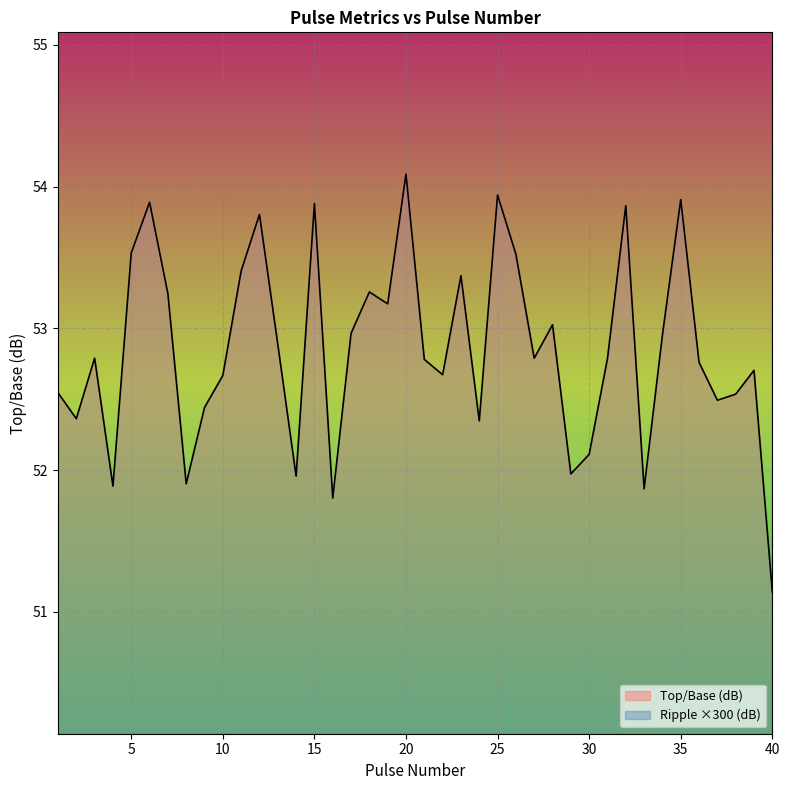

True or false: Ripple (dB) and Top/Base (dB) cross at least once.

False